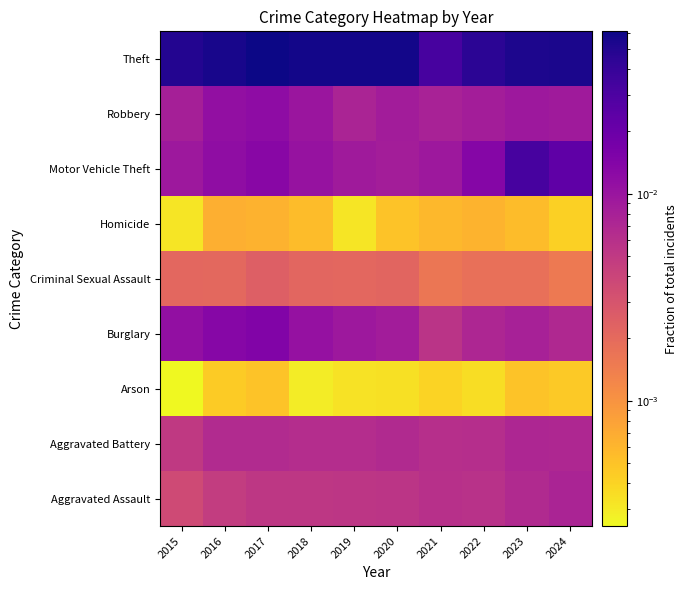

How many series are shown in this chart?

9